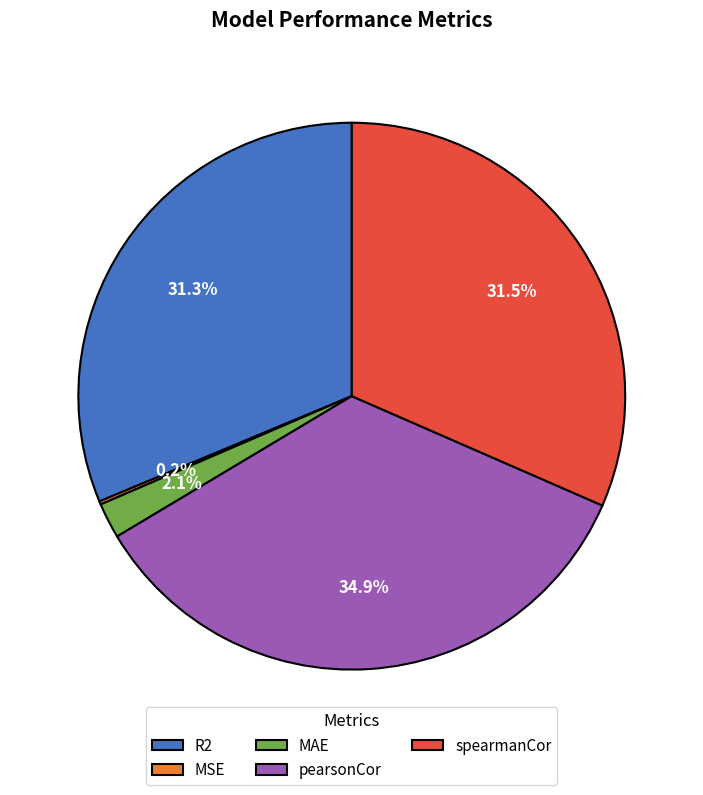

True or false: R2 accounts for 31% of the total.

True